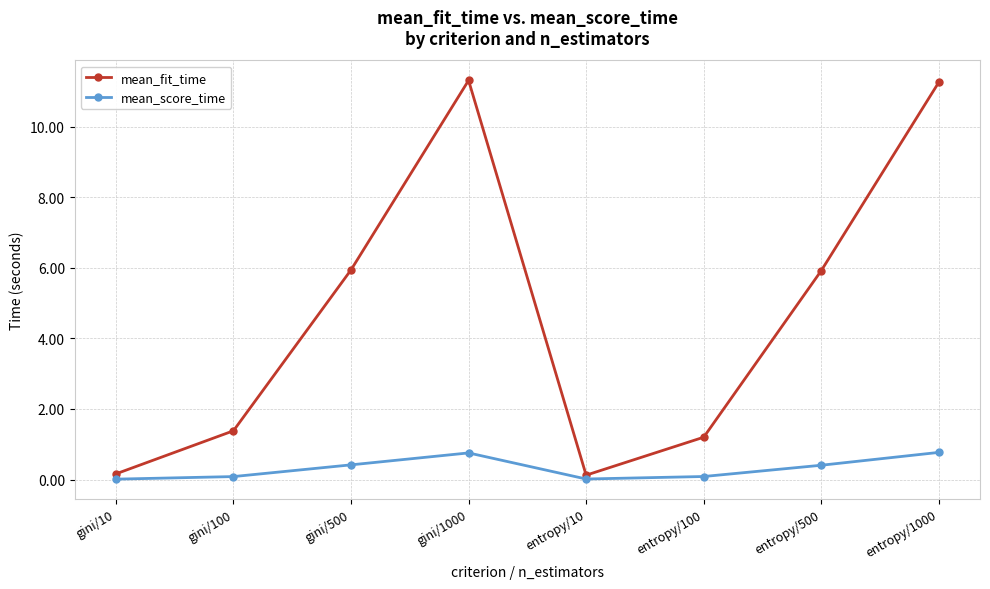

What is the highest value of the mean_score_time series?

0.8